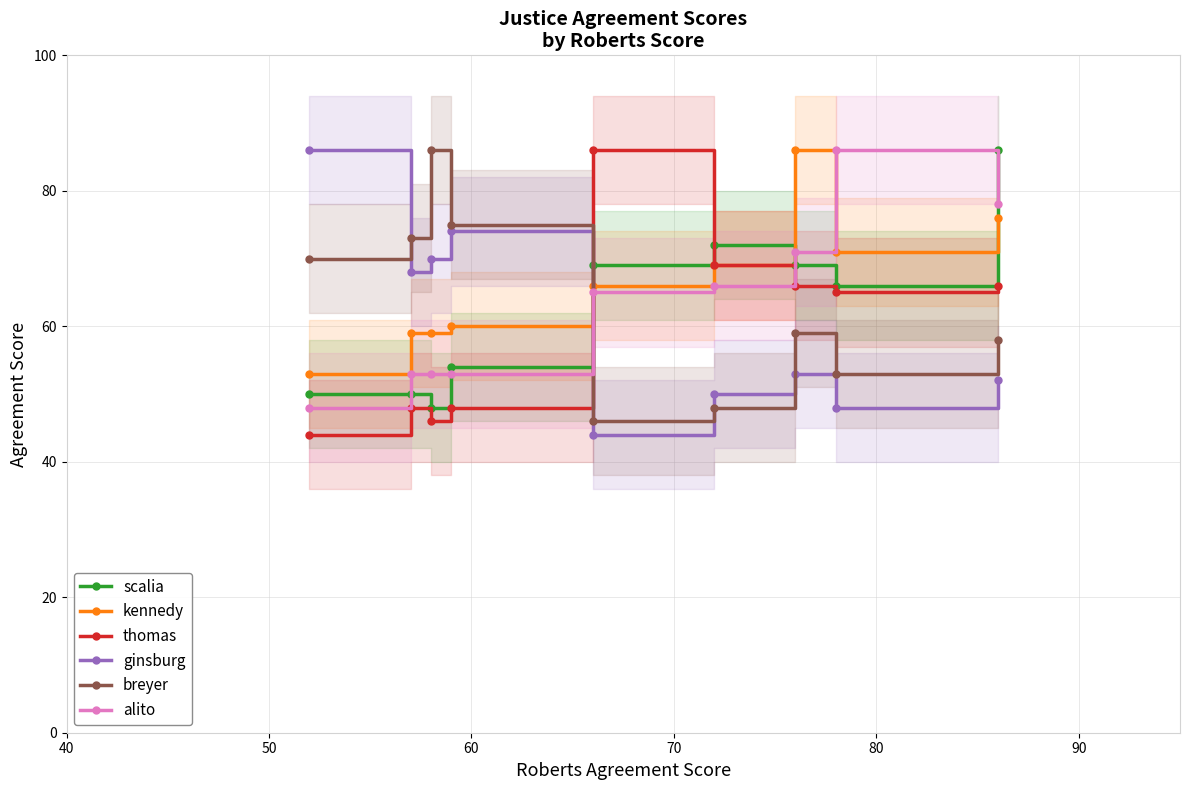

True or false: ginsburg and thomas intersect in this chart.

True